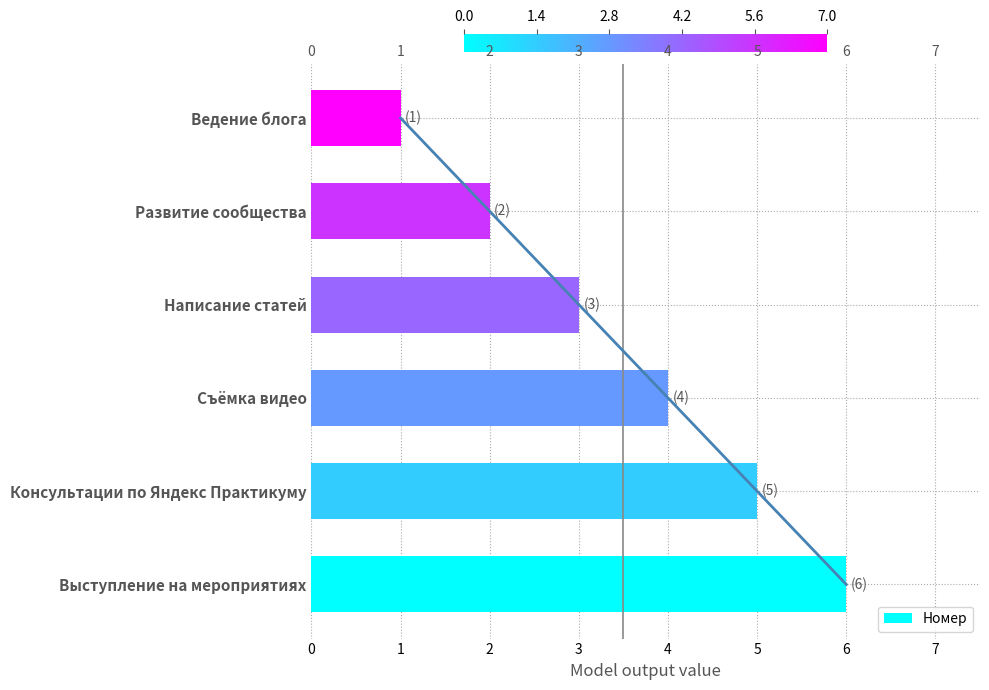

What is the sum of the values at Написание статей and Консультации по Яндекс Практикуму?

8